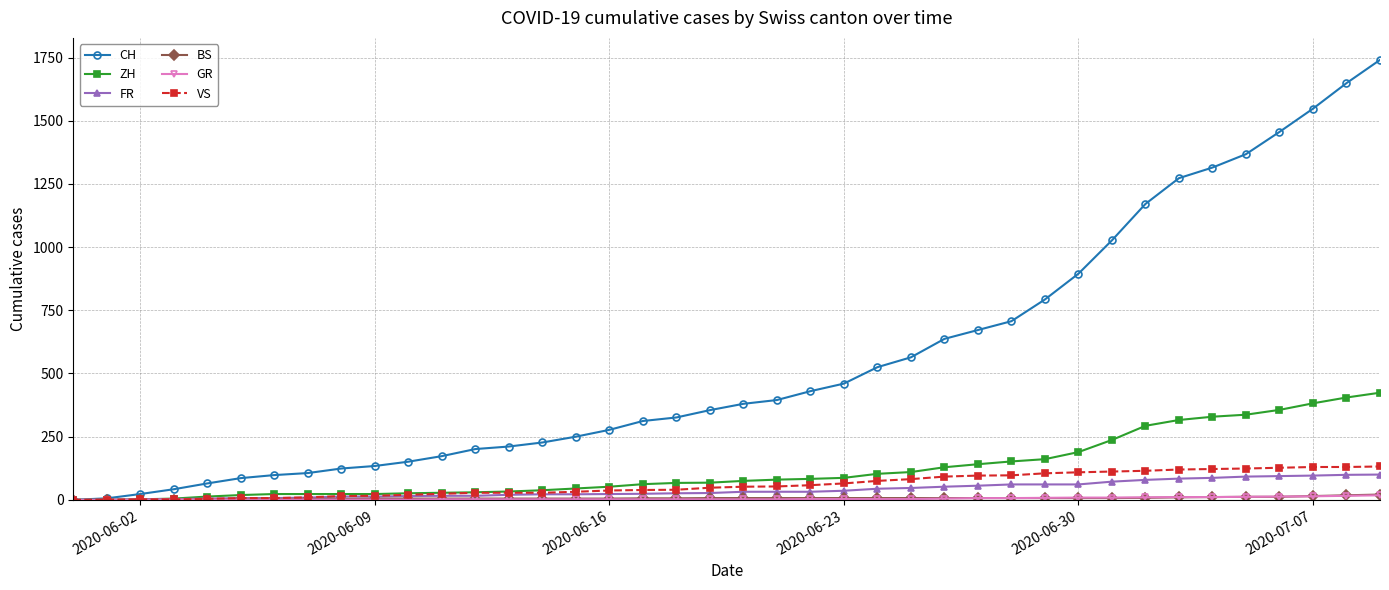

Which series has the widest spread of values?

CH